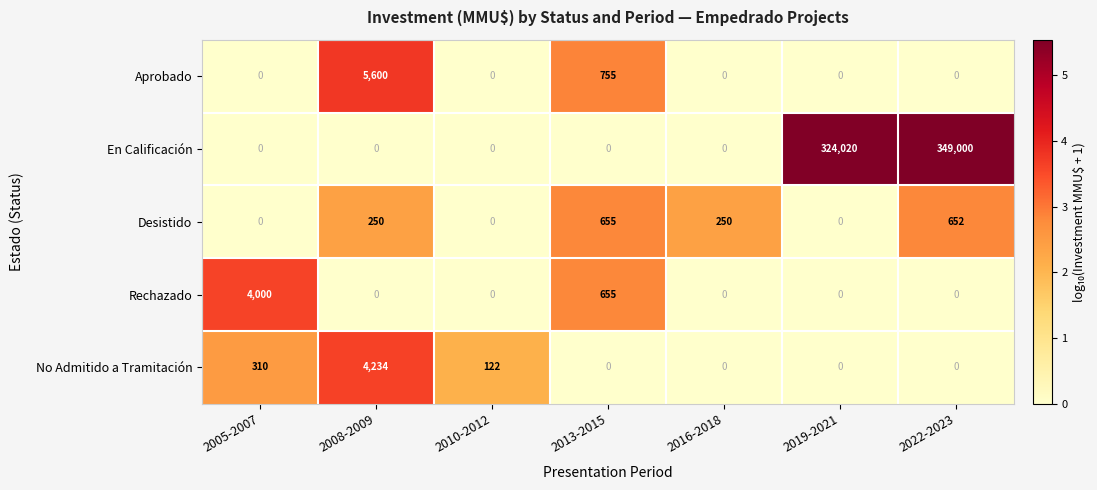

Rank the series by their maximum value, from lowest to highest.

Desistido, Rechazado, No Admitido a Tramitación, Aprobado, En Calificación